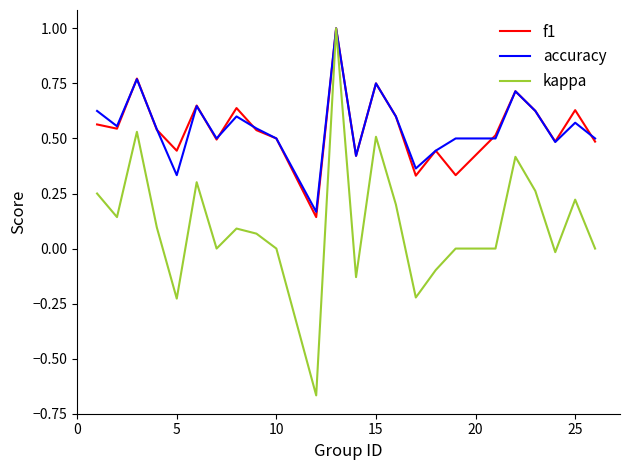

What is the highest value of the f1 series?

1.0